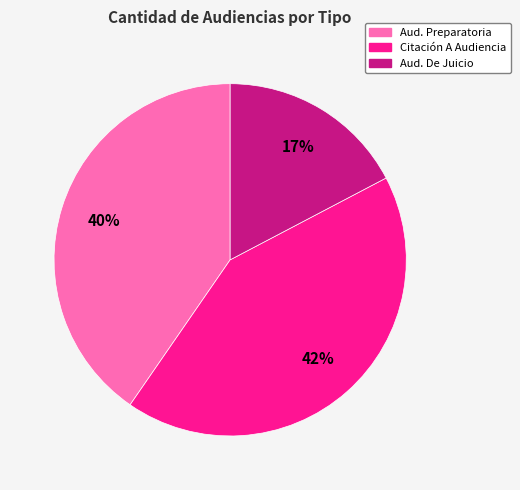

To the nearest percent, what is the average slice percentage?

33%